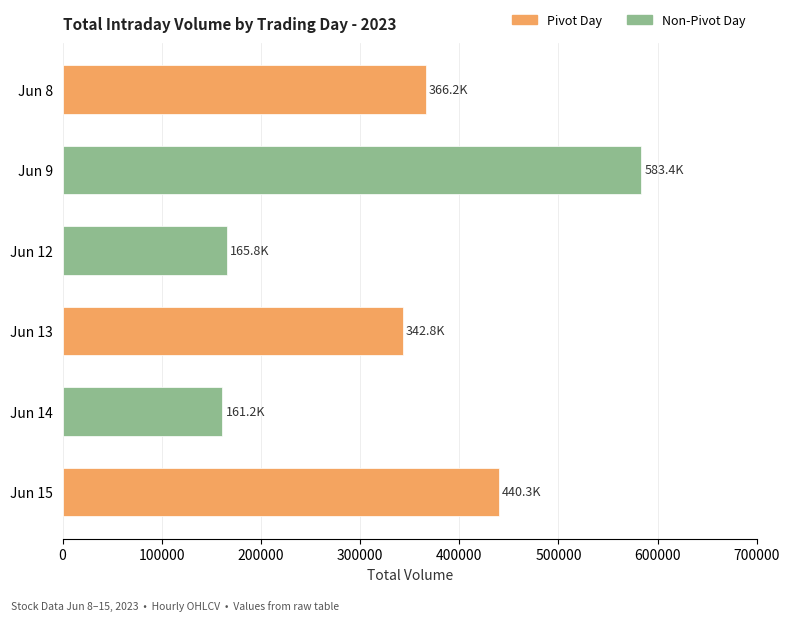

What is the value of the 3rd bar from the top?

165822